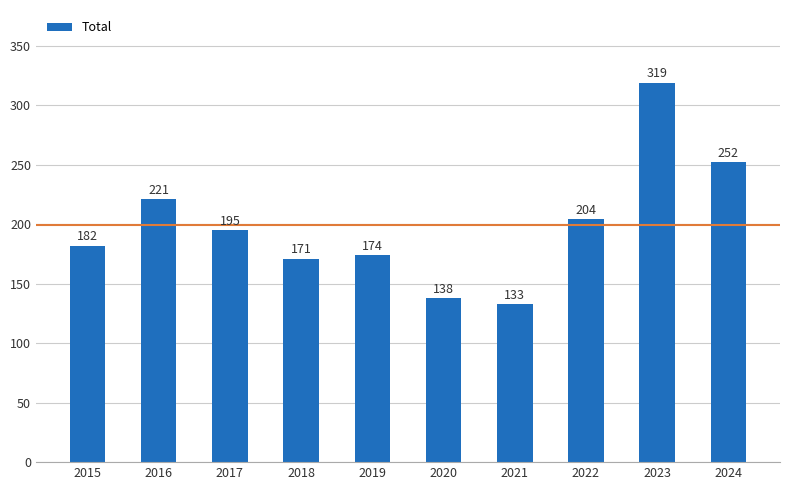

How many values are below 195?

5